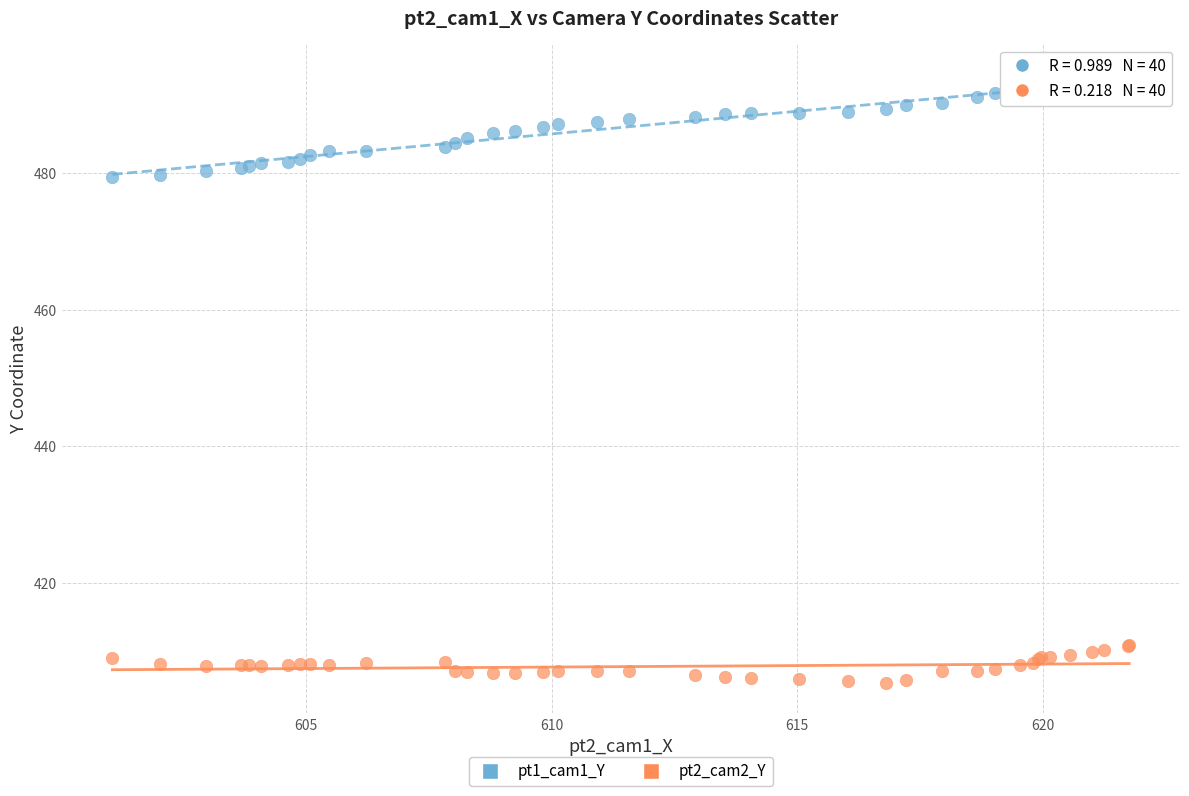

Which series reaches the maximum Y coordinate?

pt1_cam1_Y